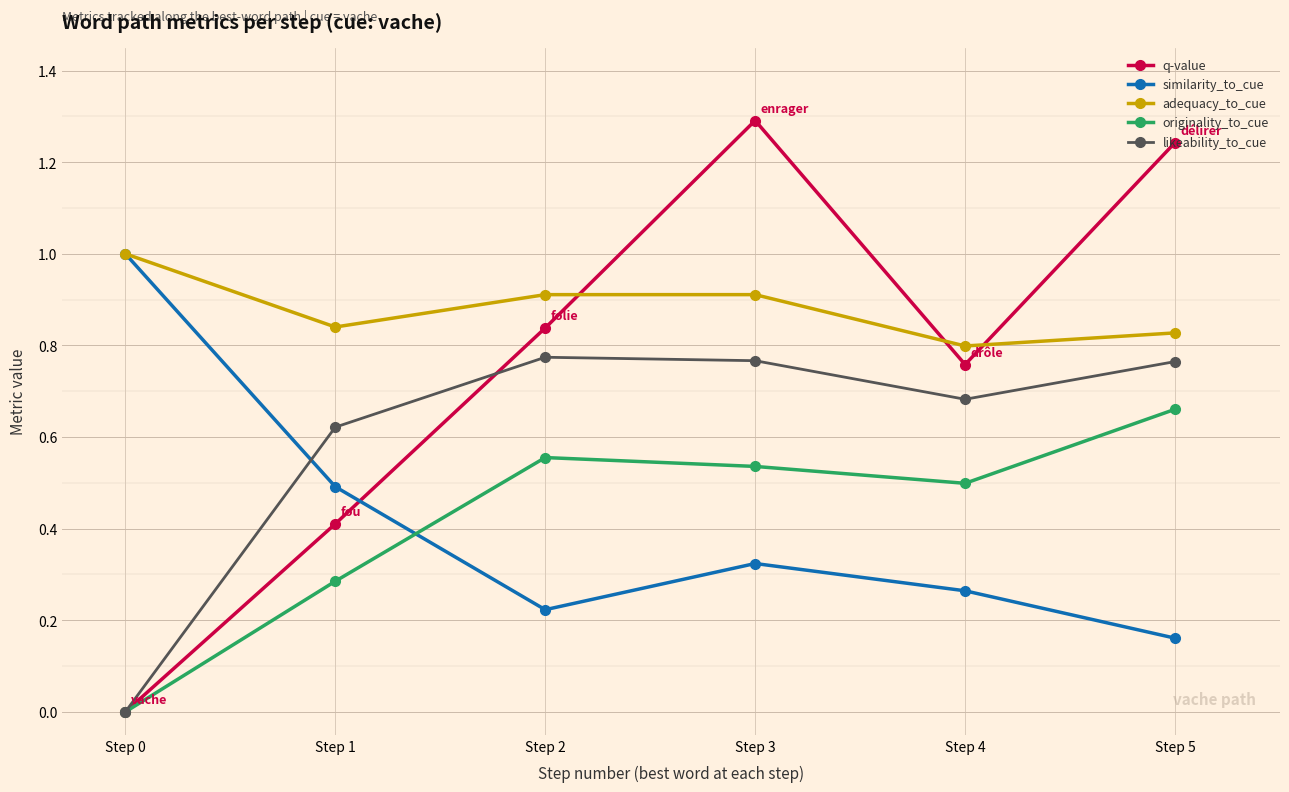

Which series ends up on top after the final intersection of similarity_to_cue and q-value?

q-value